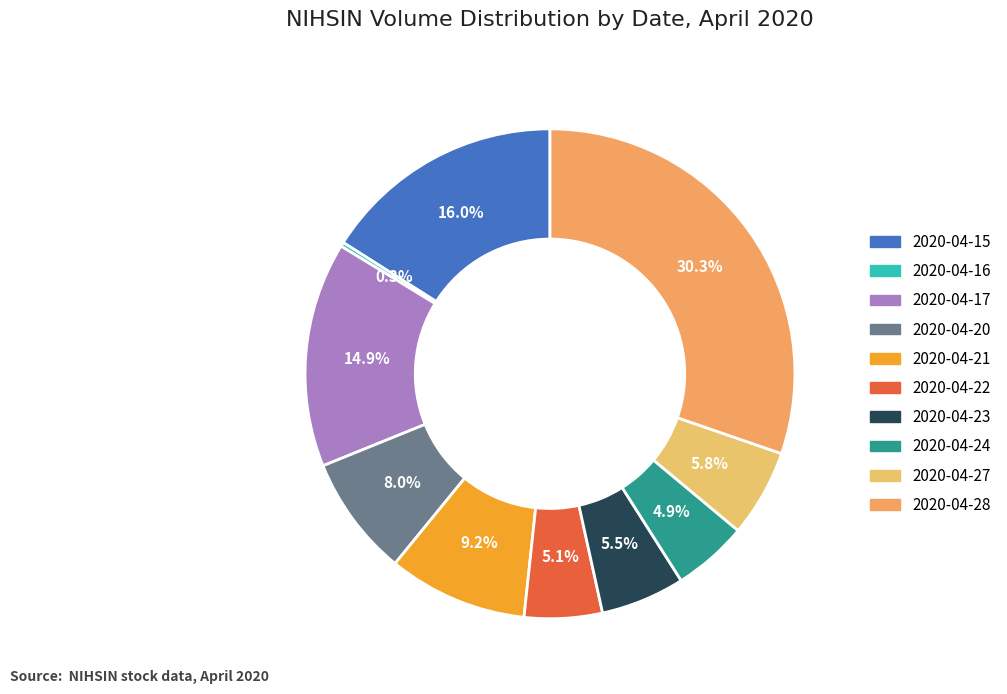

Do 2020-04-23 and 2020-04-16 together represent more than half of the pie?

No